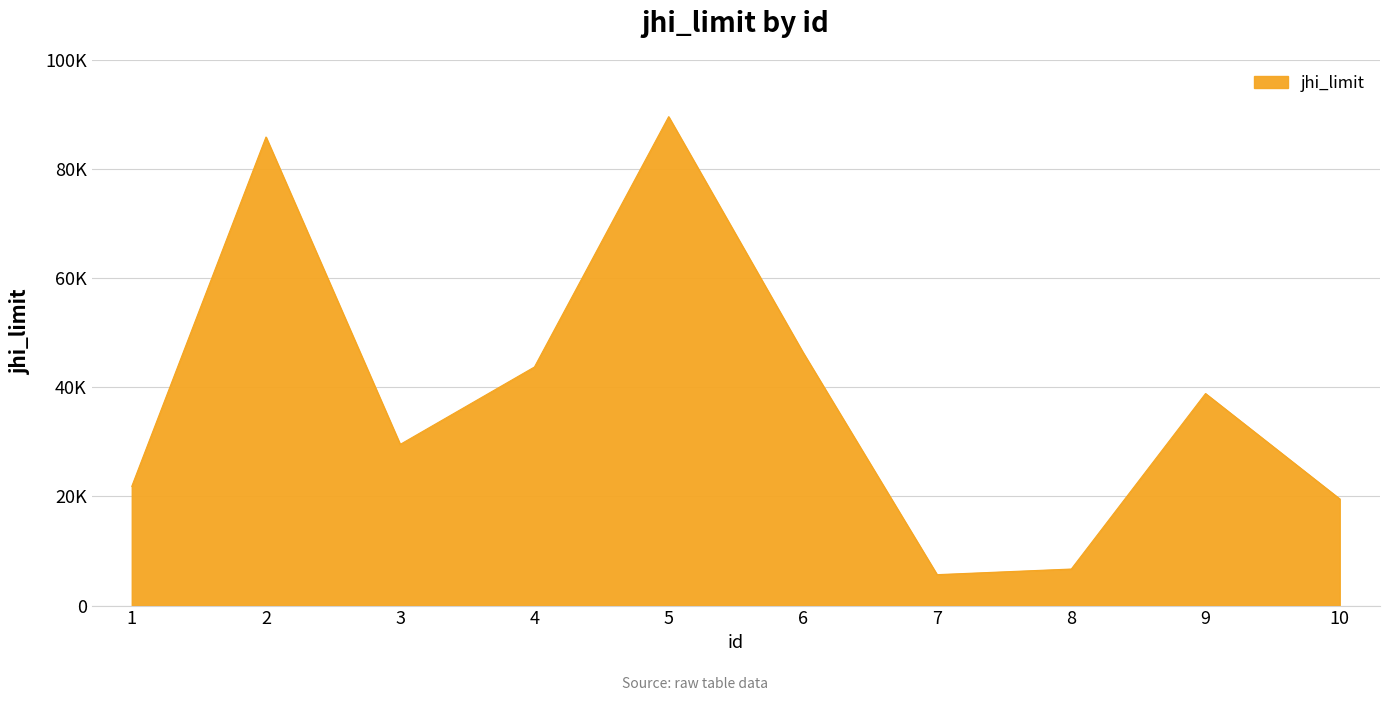

What is the minimum value shown in the chart?

5667